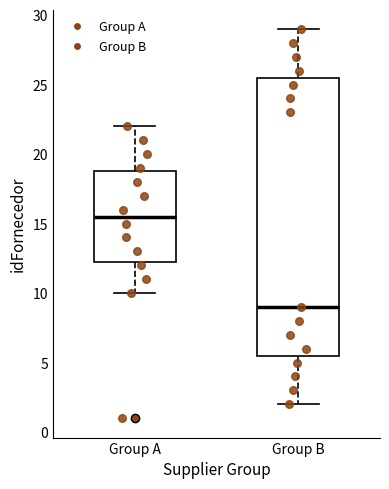

Reading left to right, transcribe this box plot: for each box, give where its median line is, the range the box spans, and where its two whiskers end, as read against the y-axis. The values are not printed on the chart, so give them approximately, as read against the axis.

Group A: median 15.5, box 12.5 to 19.0, whiskers 10.0 to 22.0
Group B: median 9.0, box 5.5 to 25.5, whiskers 2.0 to 29.0